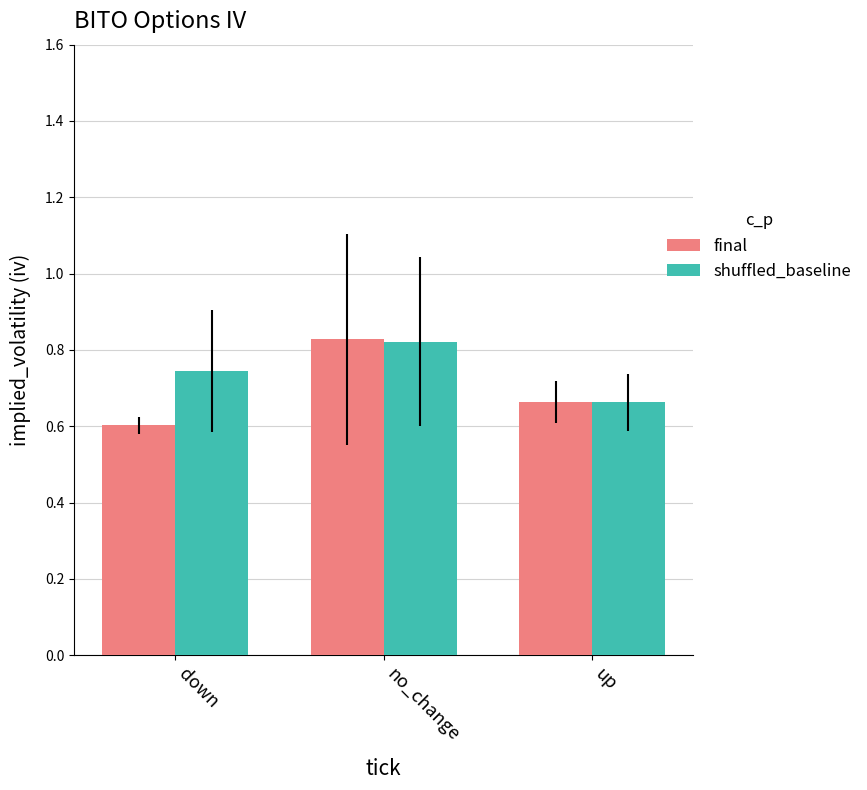

What is the lowest value of the final series?

0.6